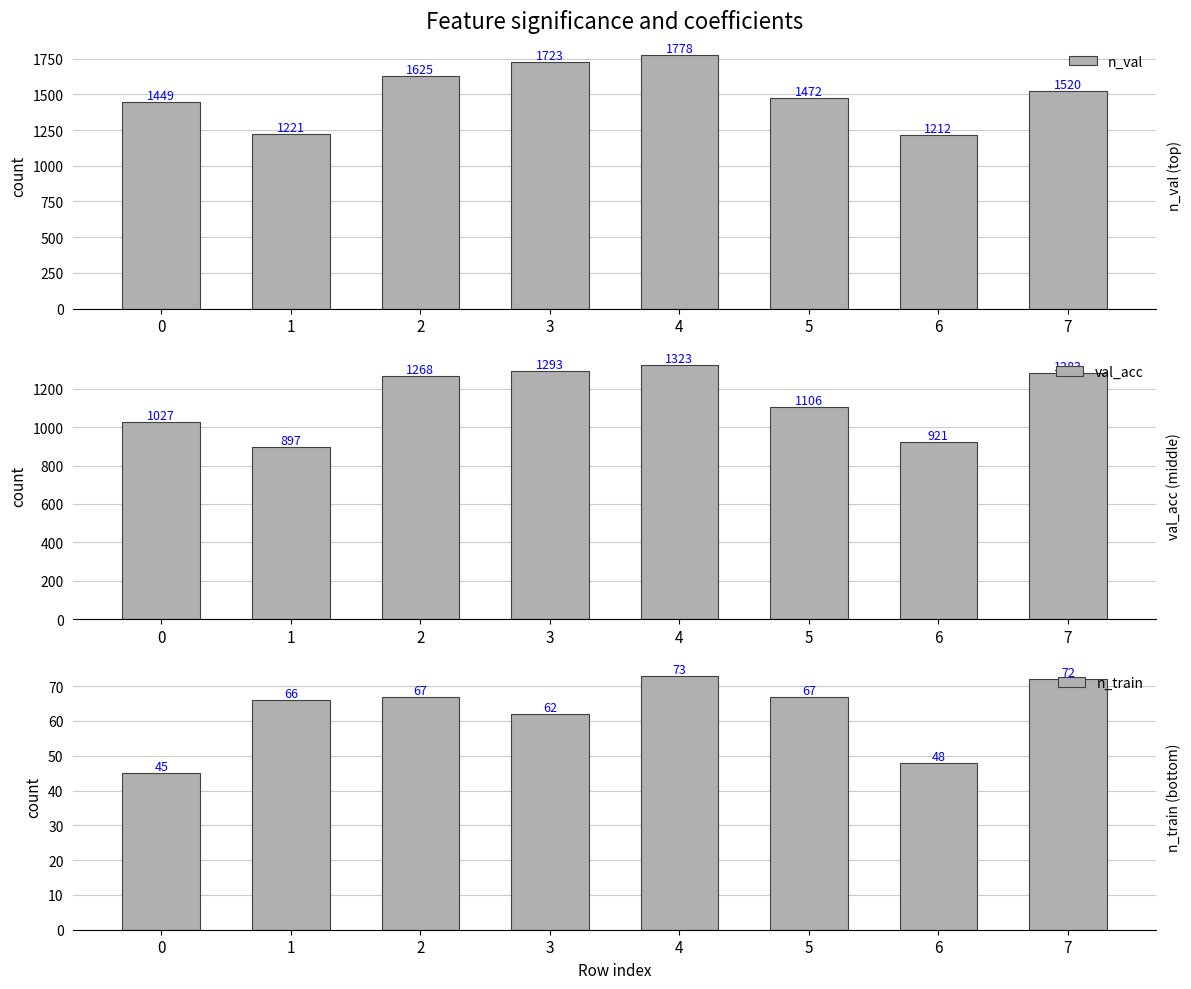

Rank the series by their maximum value, from lowest to highest.

n_train, val_acc, n_val